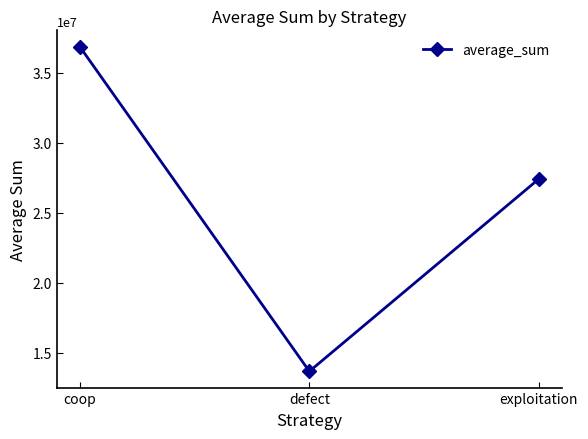

List the labels in order of value, smallest first.

defect, exploitation, coop